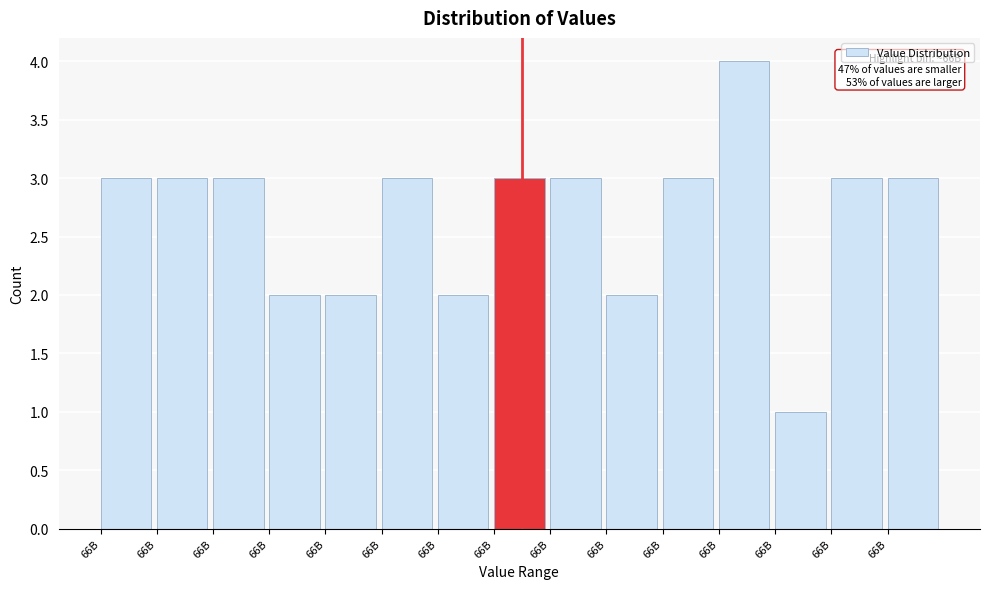

How many bars are there in total?

15